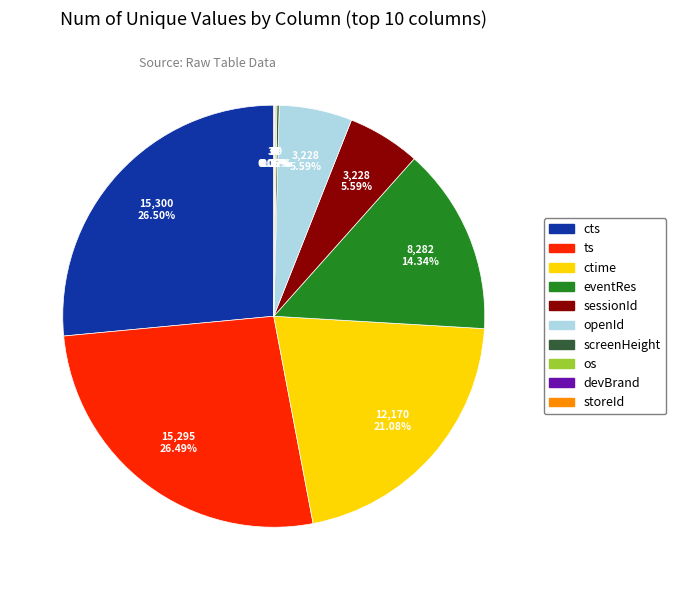

Does any single category account for the majority?

No